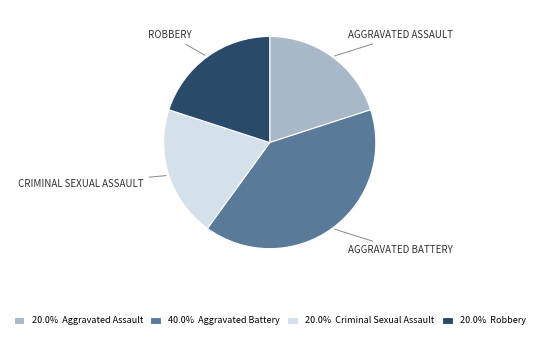

Is there a majority slice in this chart?

No